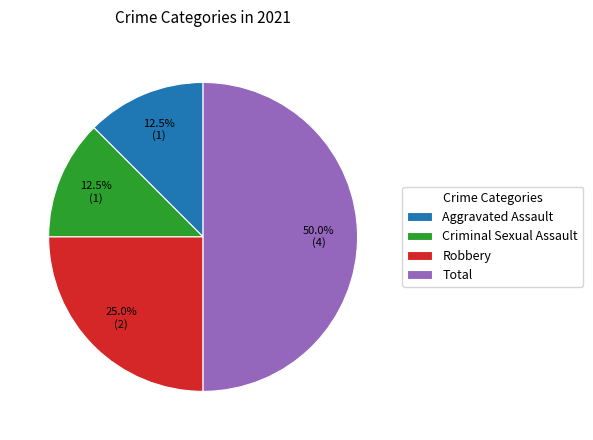

How many segments does this pie chart have?

4